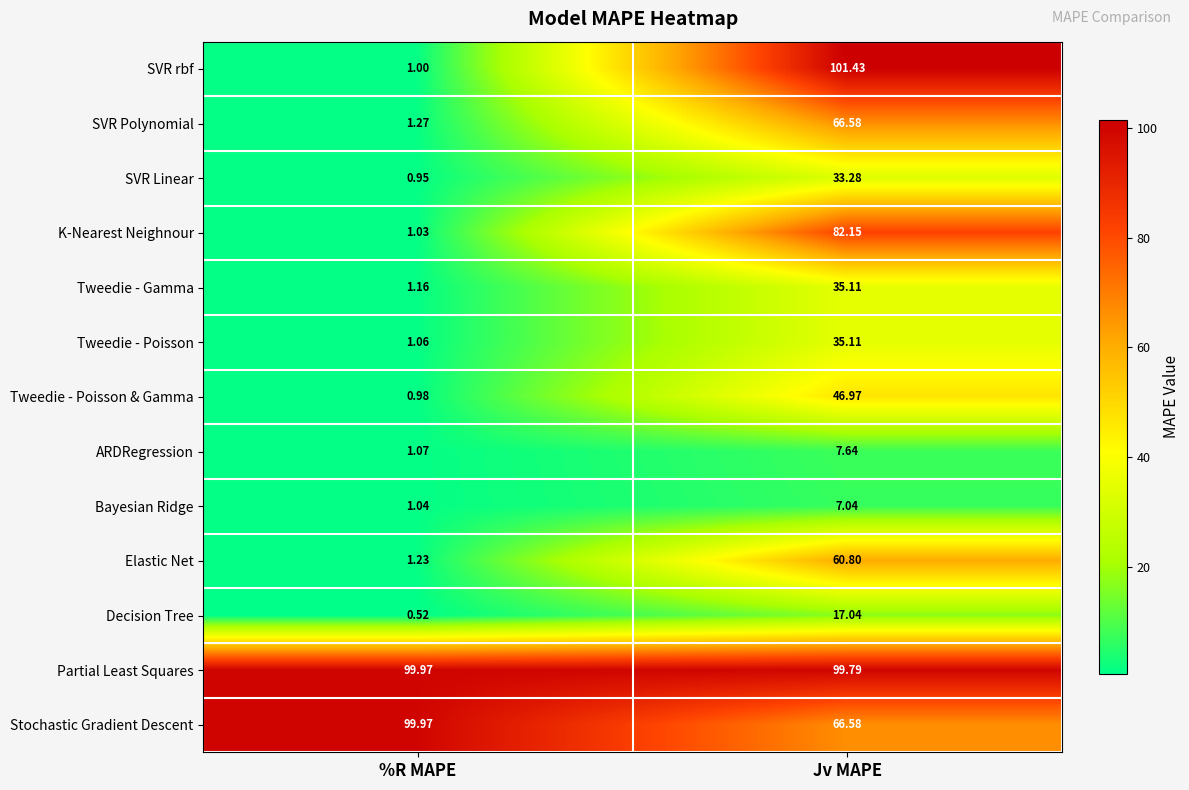

Which series has the largest total across all categories?

Partial Least Squares